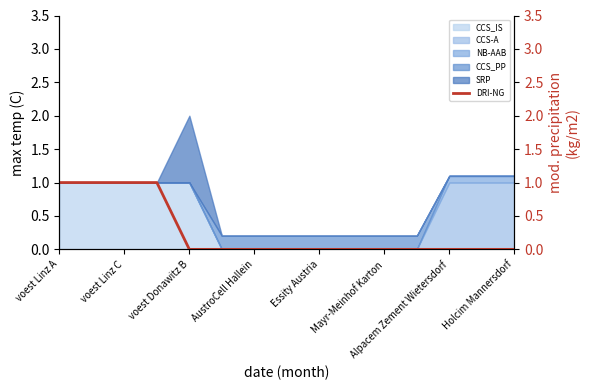

What is the highest value of the CCS_IS series?

1.0